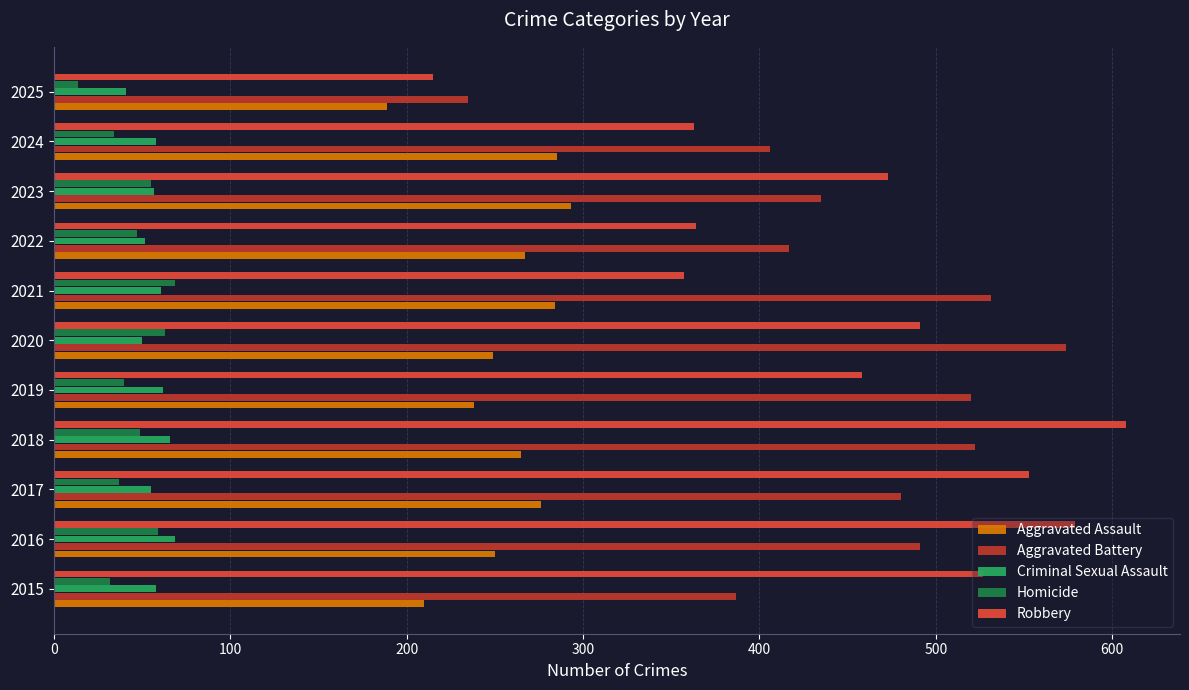

What is the difference between the maximum and minimum values in the Aggravated Assault series?

104